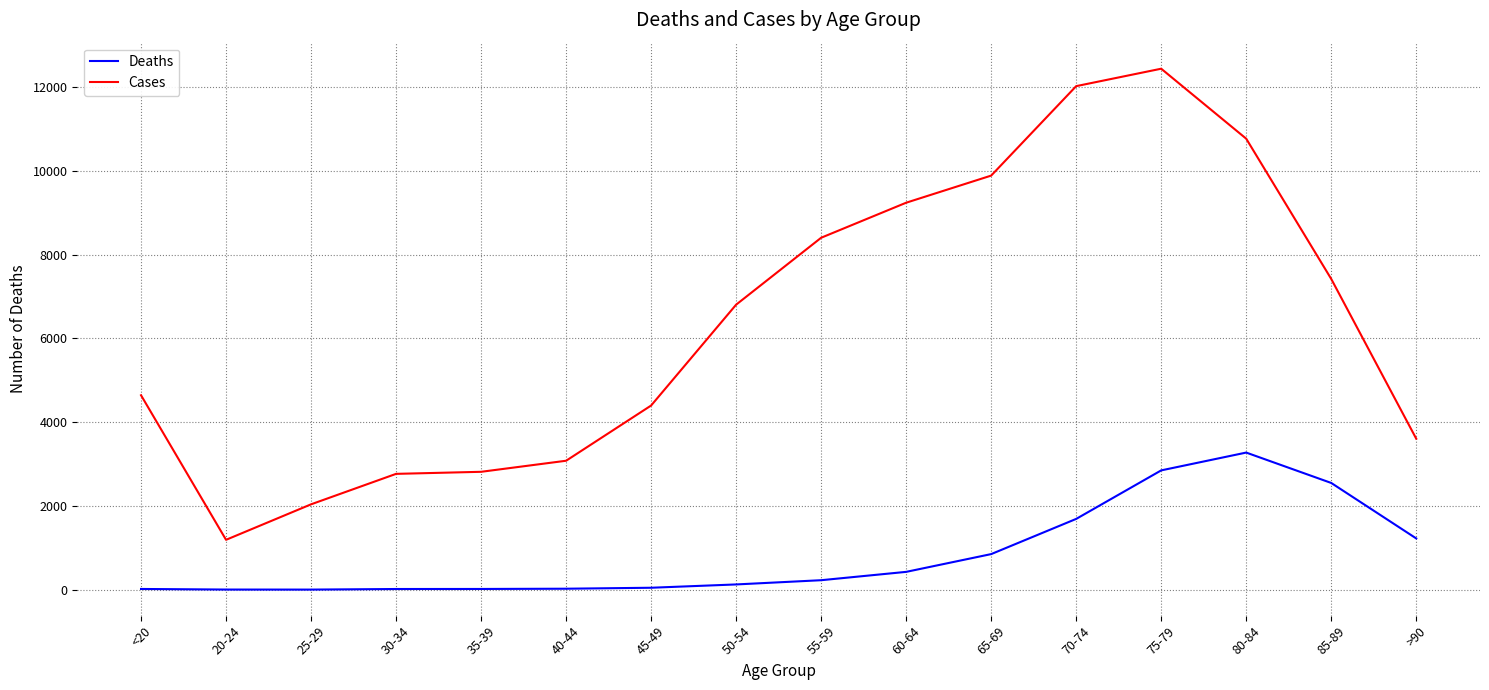

The value of Cases at 30-34 is 4350. True or false?

False